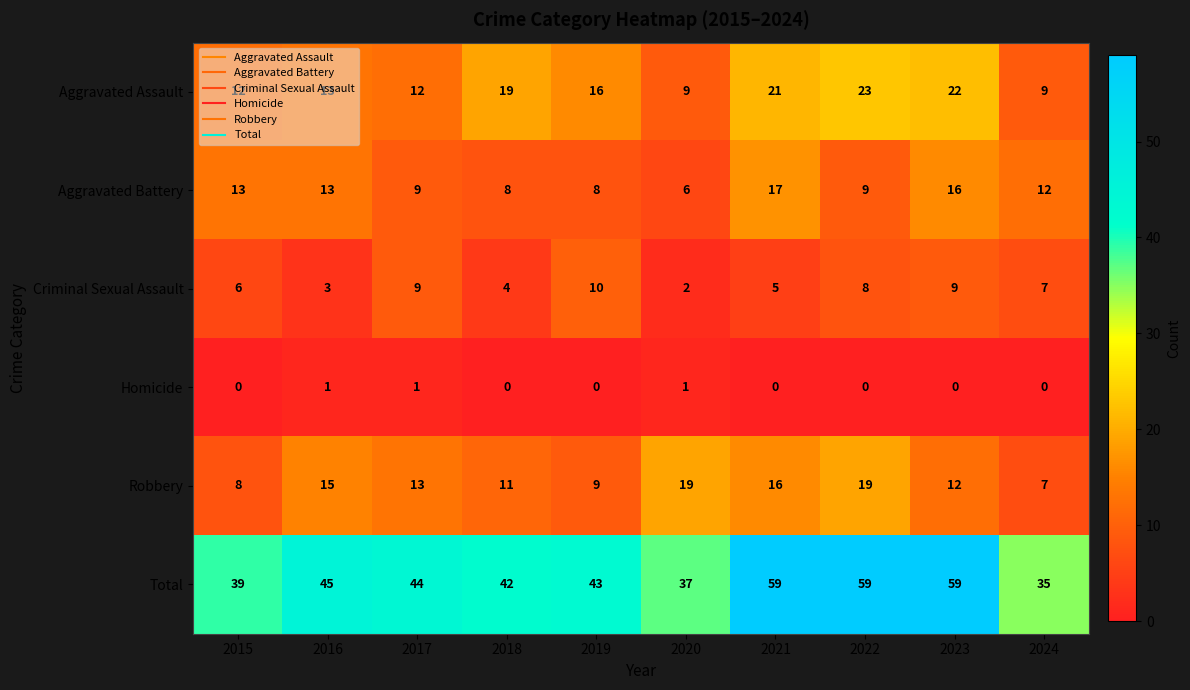

Rank the series by their maximum value, from highest to lowest.

Total, Aggravated Assault, Robbery, Aggravated Battery, Criminal Sexual Assault, Homicide